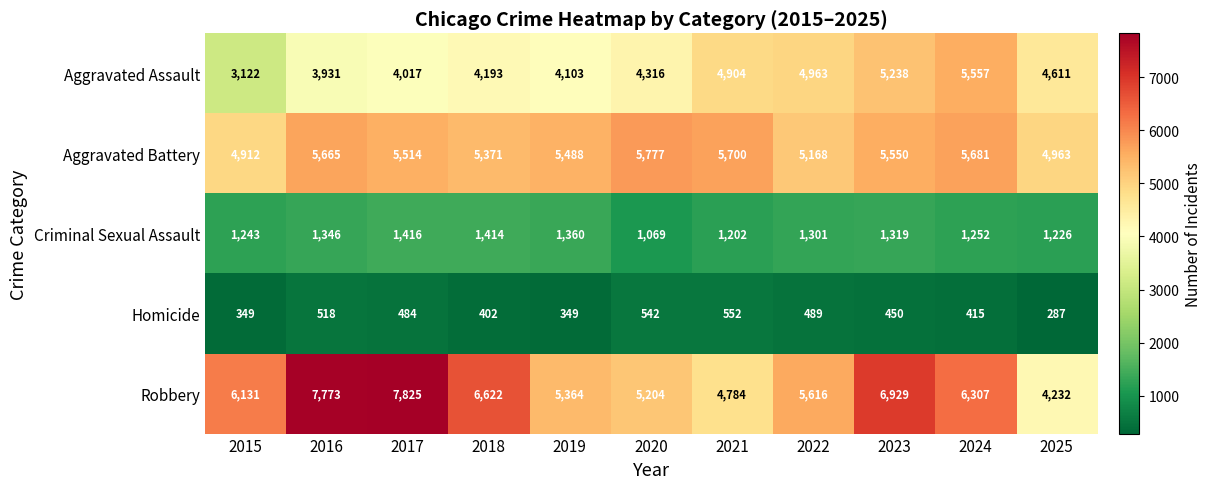

Rank the series at 2016 from lowest to highest value.

Homicide, Criminal Sexual Assault, Aggravated Assault, Aggravated Battery, Robbery